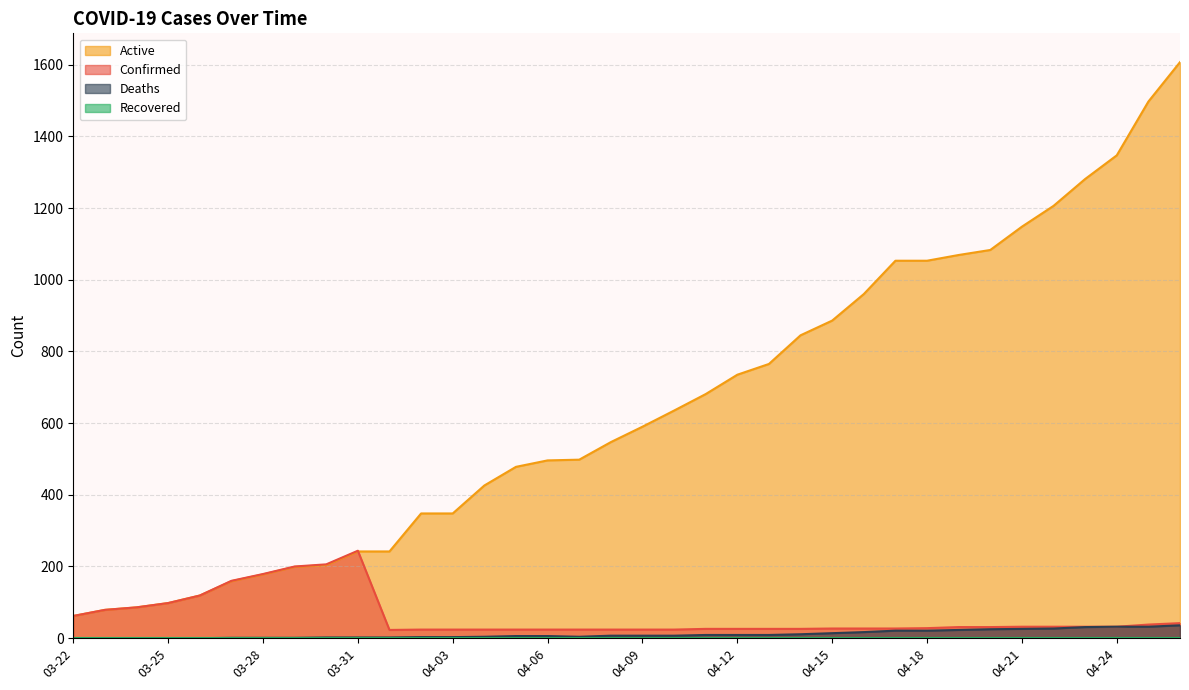

Does the chart display data point markers on the line(s)?

No